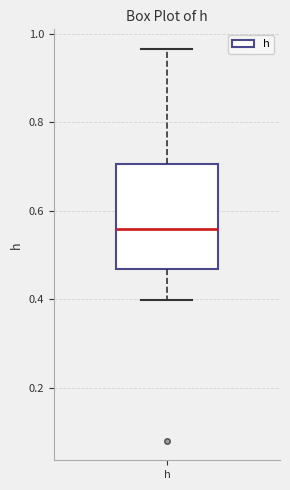

Transcribe this box plot: give where the median line is, the range the box spans, and where the two whiskers end, as read against the y-axis. The values are not printed on the chart, so give them approximately, as read against the axis.

median 0.56, box 0.46 to 0.70, whiskers 0.40 to 0.96